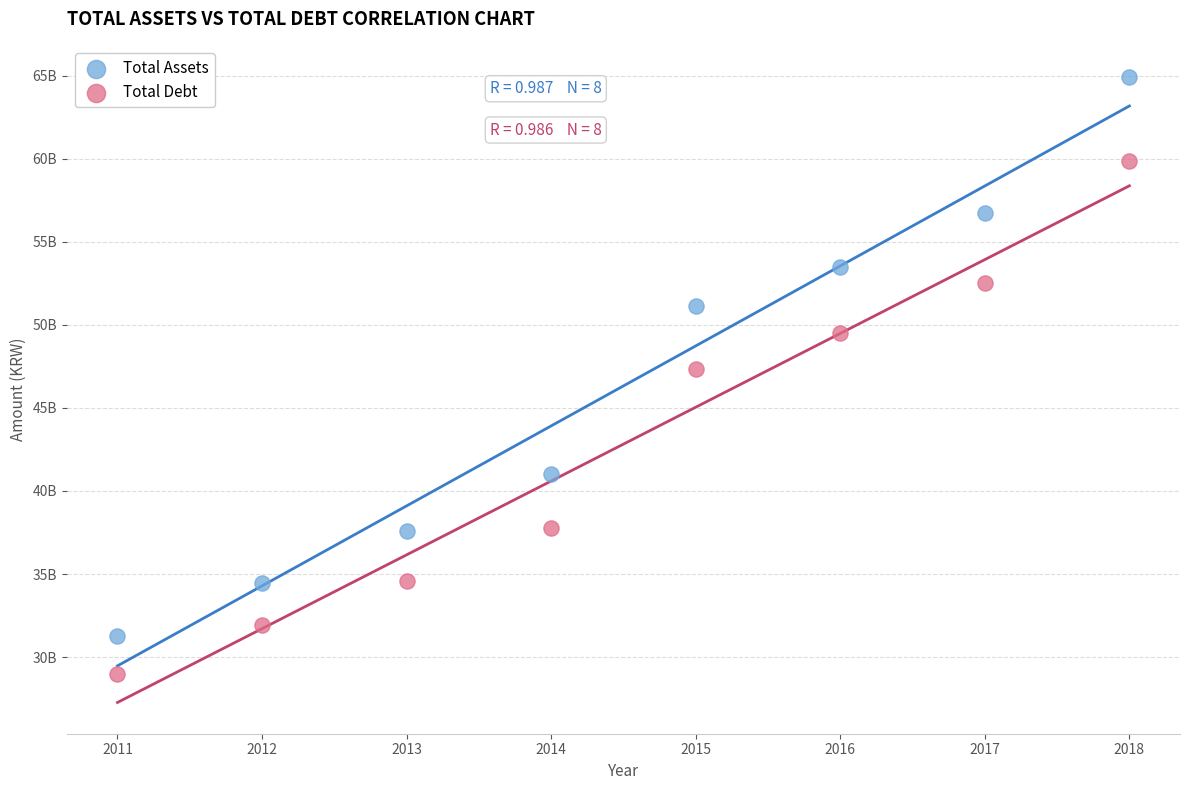

What are all the series names shown in the legend?

Total Assets, Total Debt